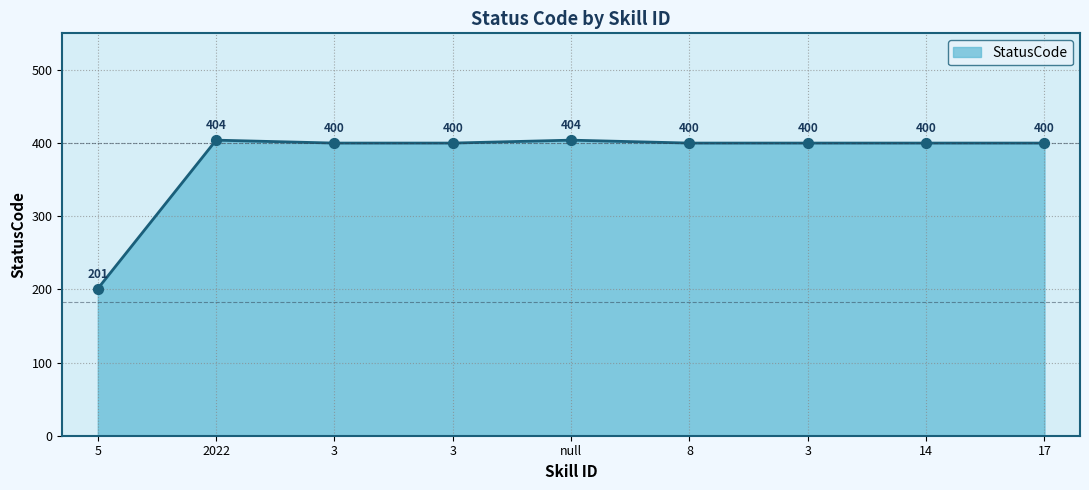

What is the change in value from 5 to 17?

+199